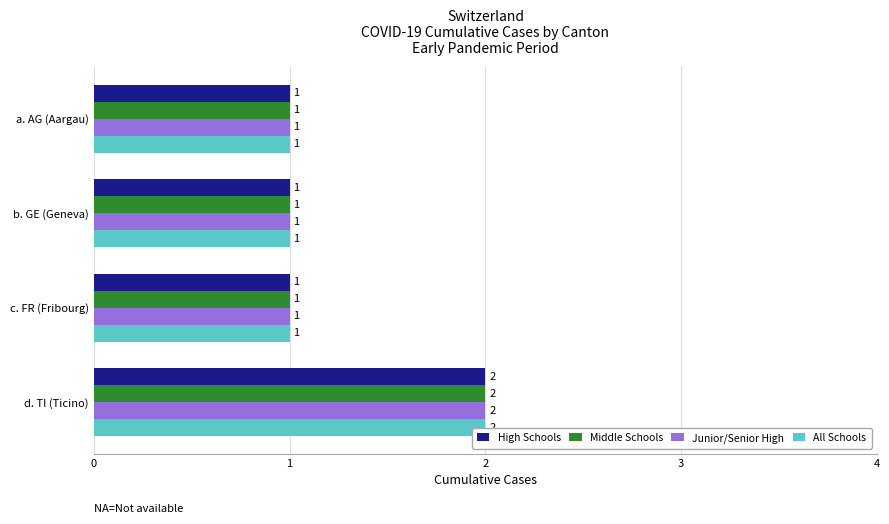

Between a. AG (Aargau) and d. TI (Ticino), which series saw the biggest shift?

High Schools